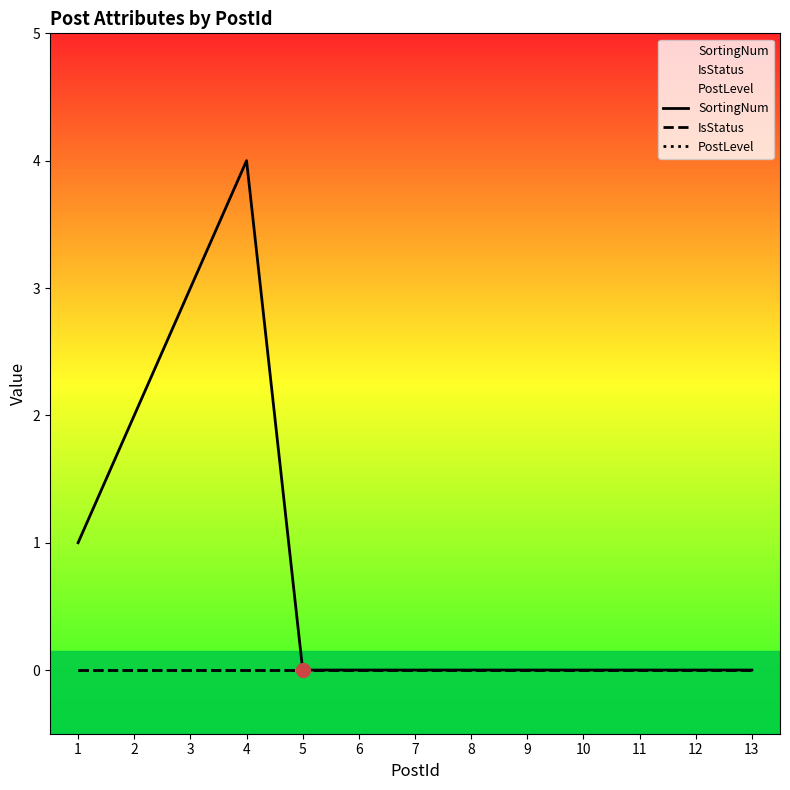

True or false: IsStatus and SortingNum intersect in this chart.

False